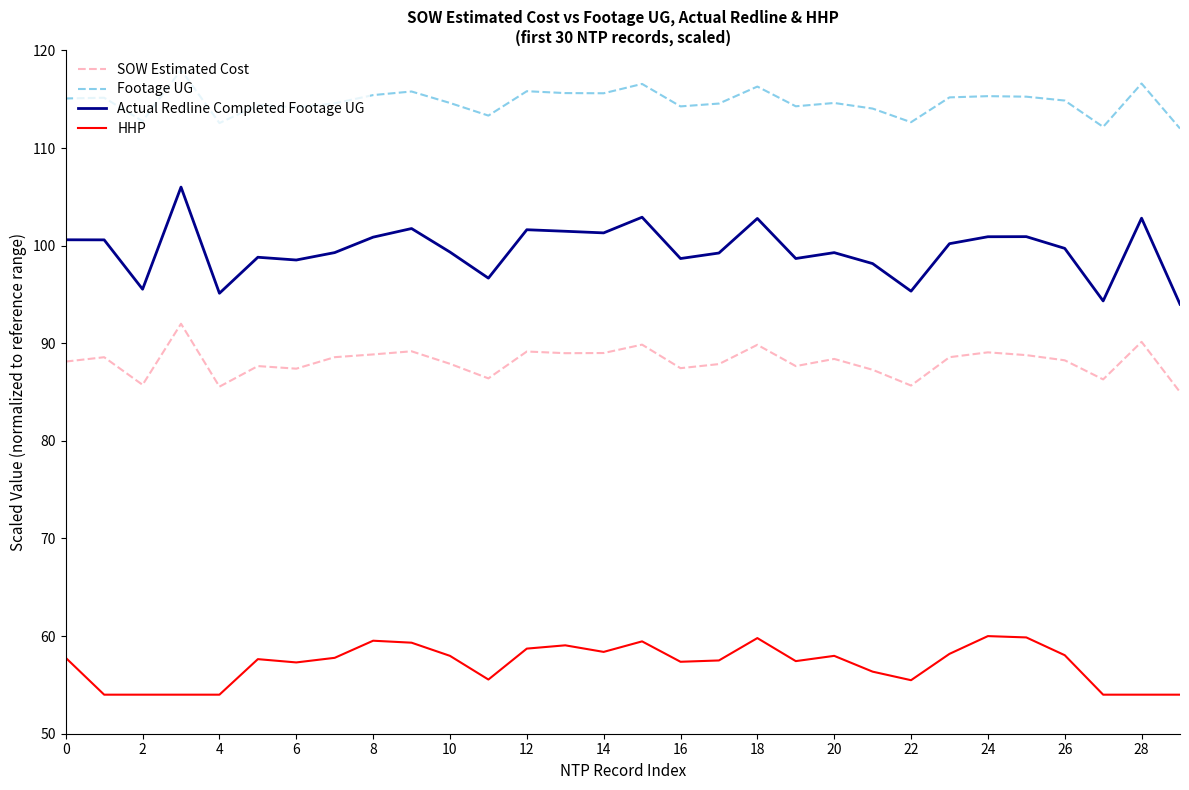

What is the highest value of the HHP series?

60.0